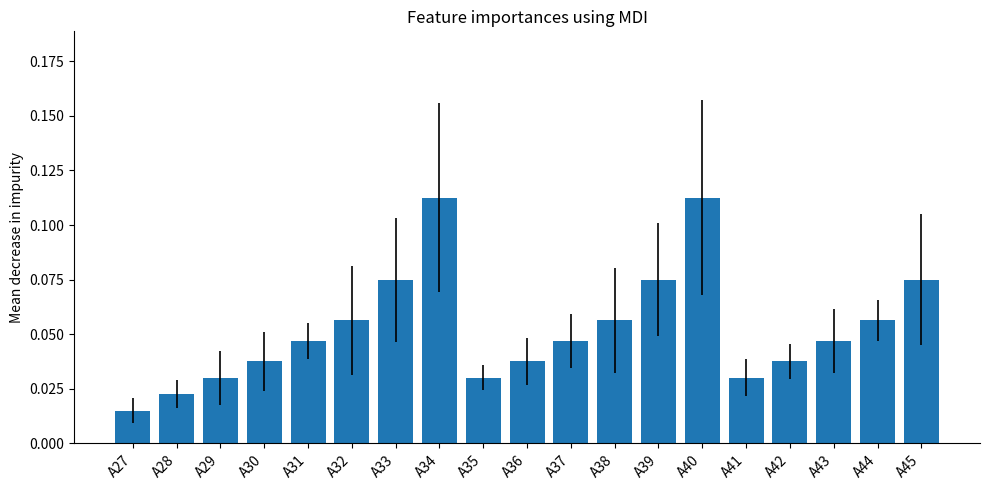

True or false: the data shows 0.1 at A42.

False